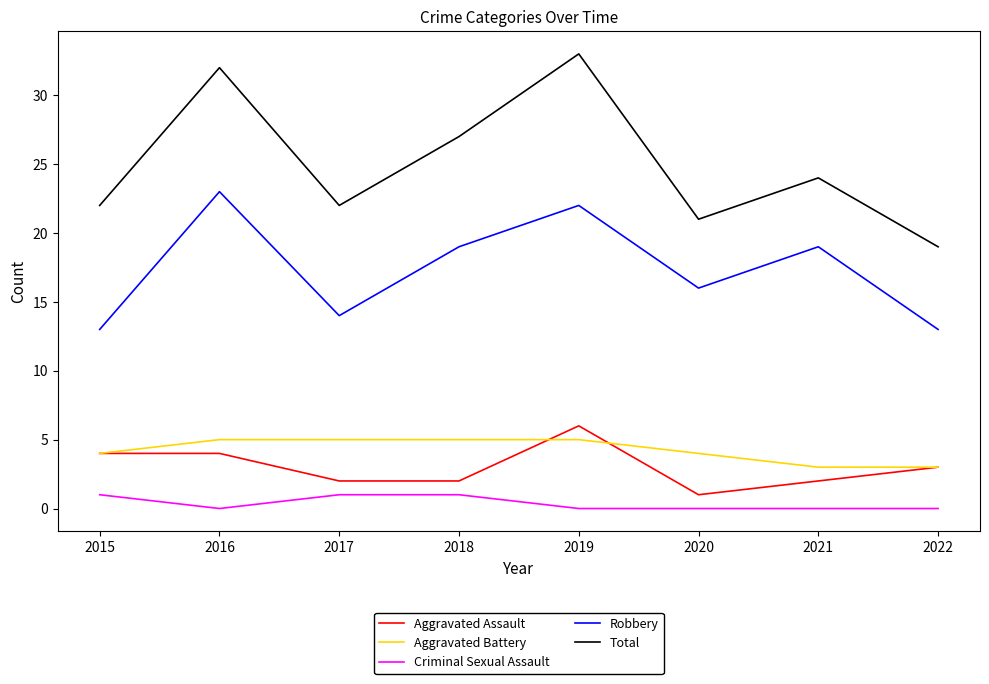

At which category does Robbery reach its first local valley?

2017